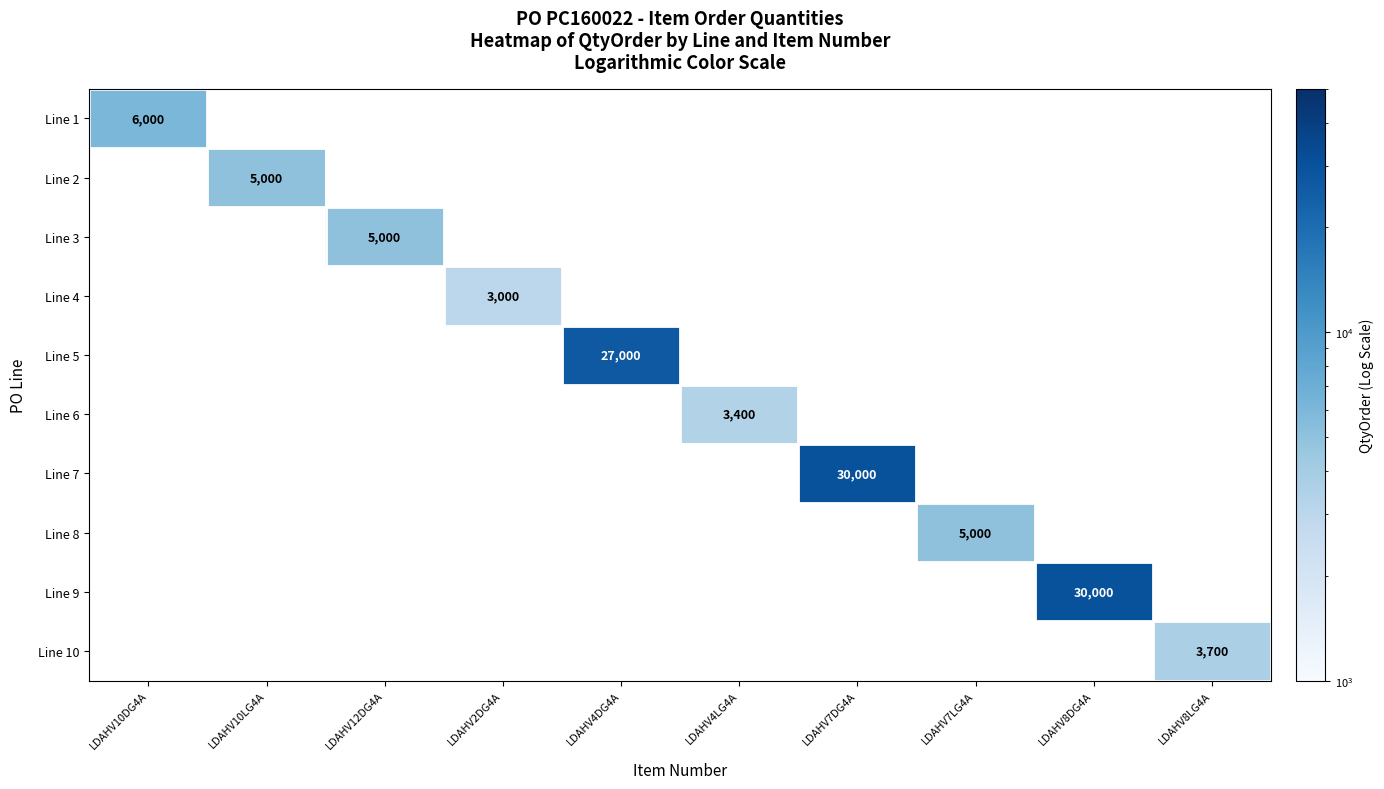

Is it true that Line 2 equals 2302 at LDAHV10LG4A?

False